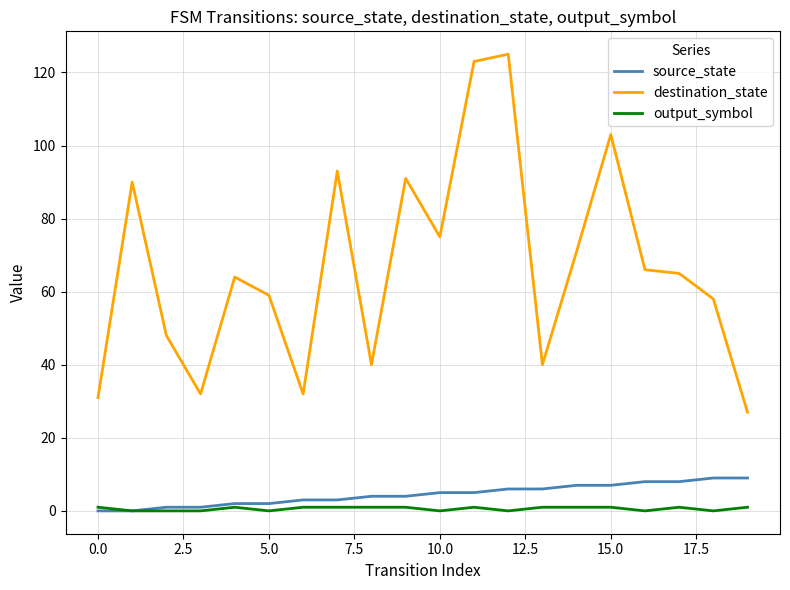

What is the maximum value for destination_state?

125